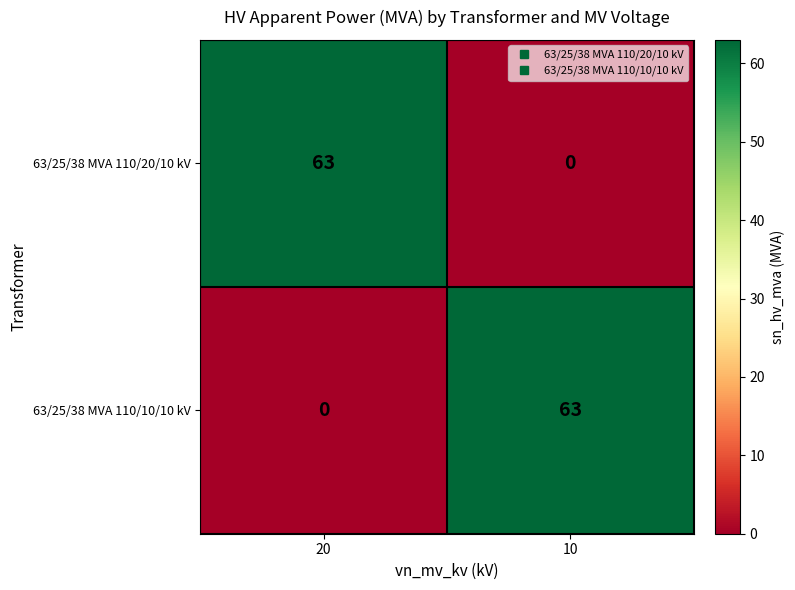

Rank the series at 20 from highest to lowest value.

63/25/38 MVA 110/20/10 kV, 63/25/38 MVA 110/10/10 kV